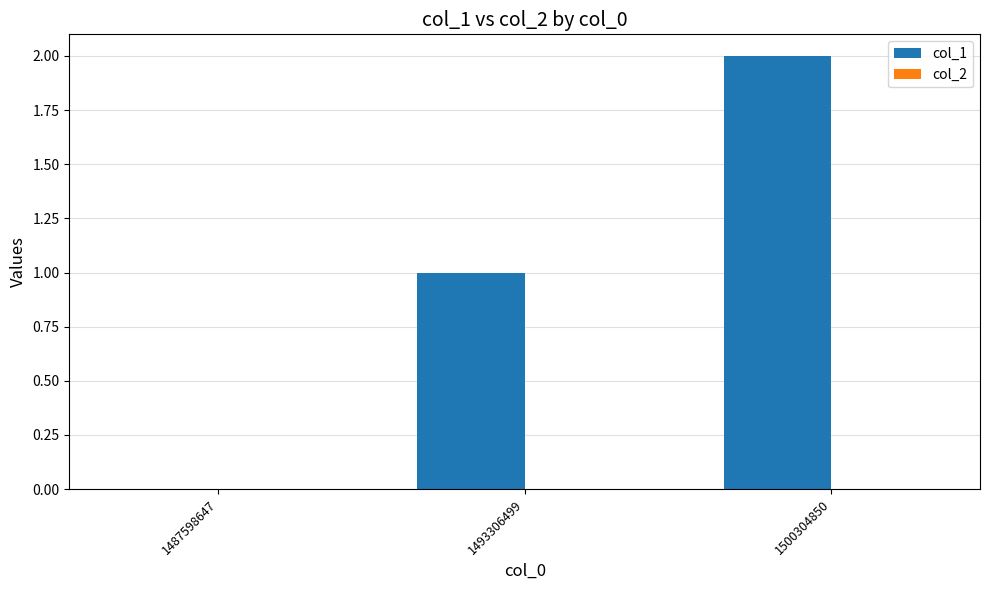

Approximately how many times larger is the value at 1500304850 compared to 1493306499?

2.0